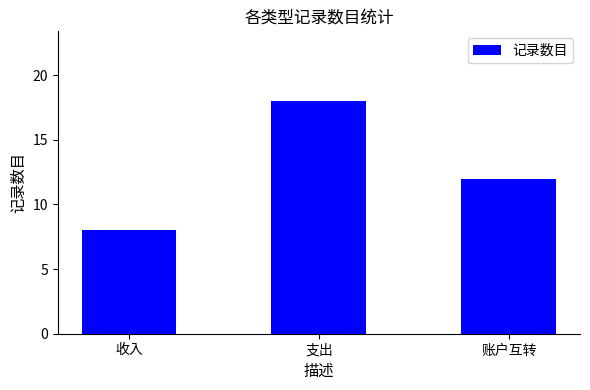

What is the greatest value displayed?

18